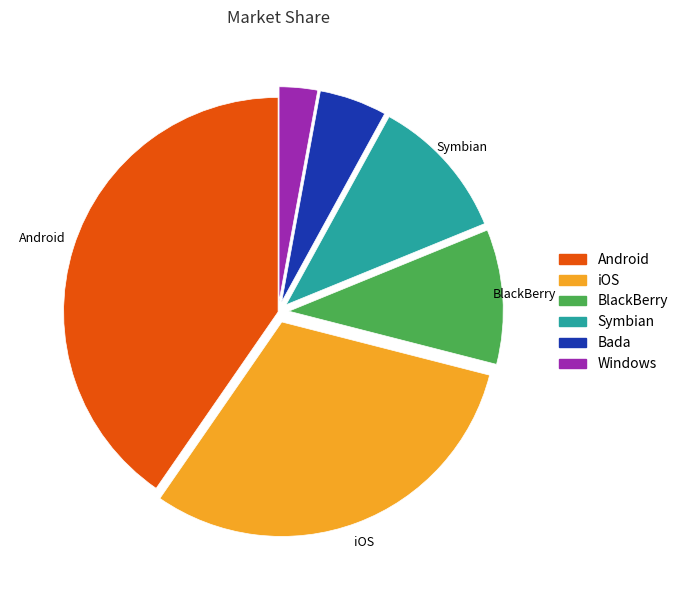

Count the number of slices in the pie.

6